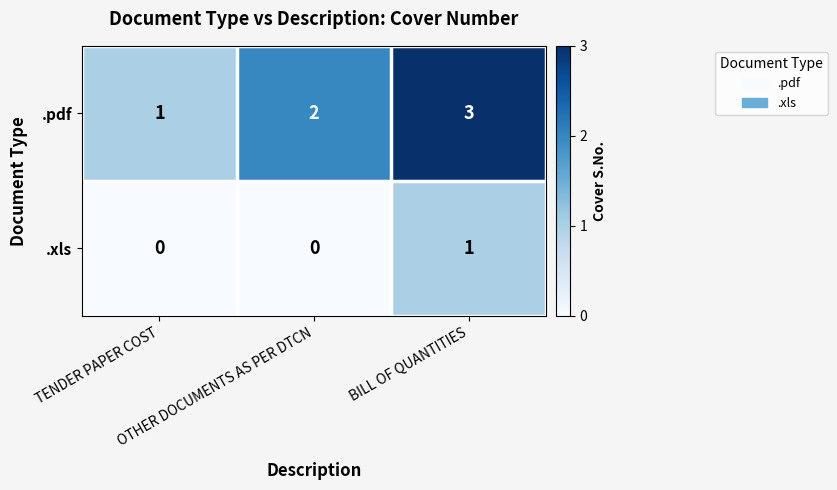

Count the number of data series in this chart.

2